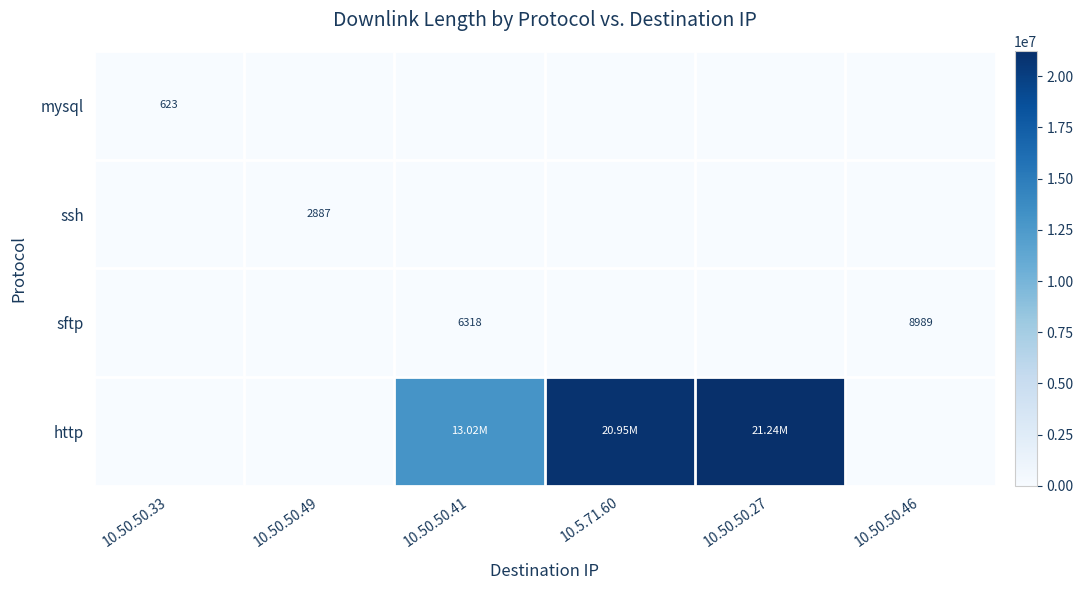

Is the value of mysql at 10.50.50.49 greater than the value of http at 10.50.50.33?

No